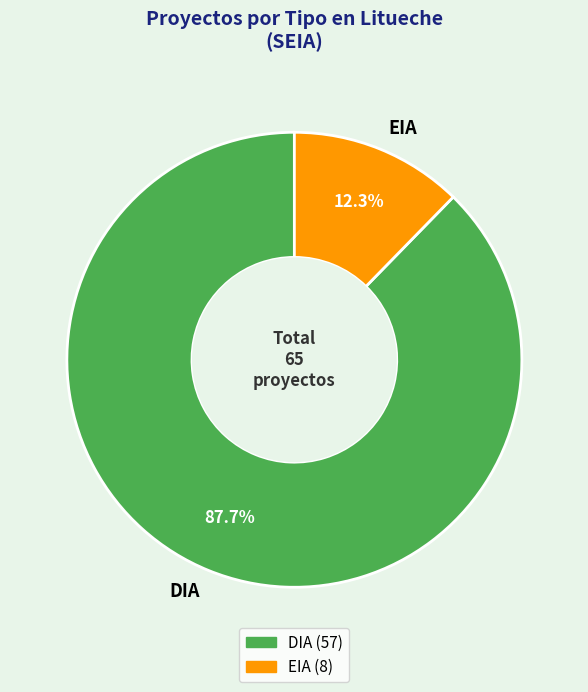

Is there a majority slice in this chart?

Yes